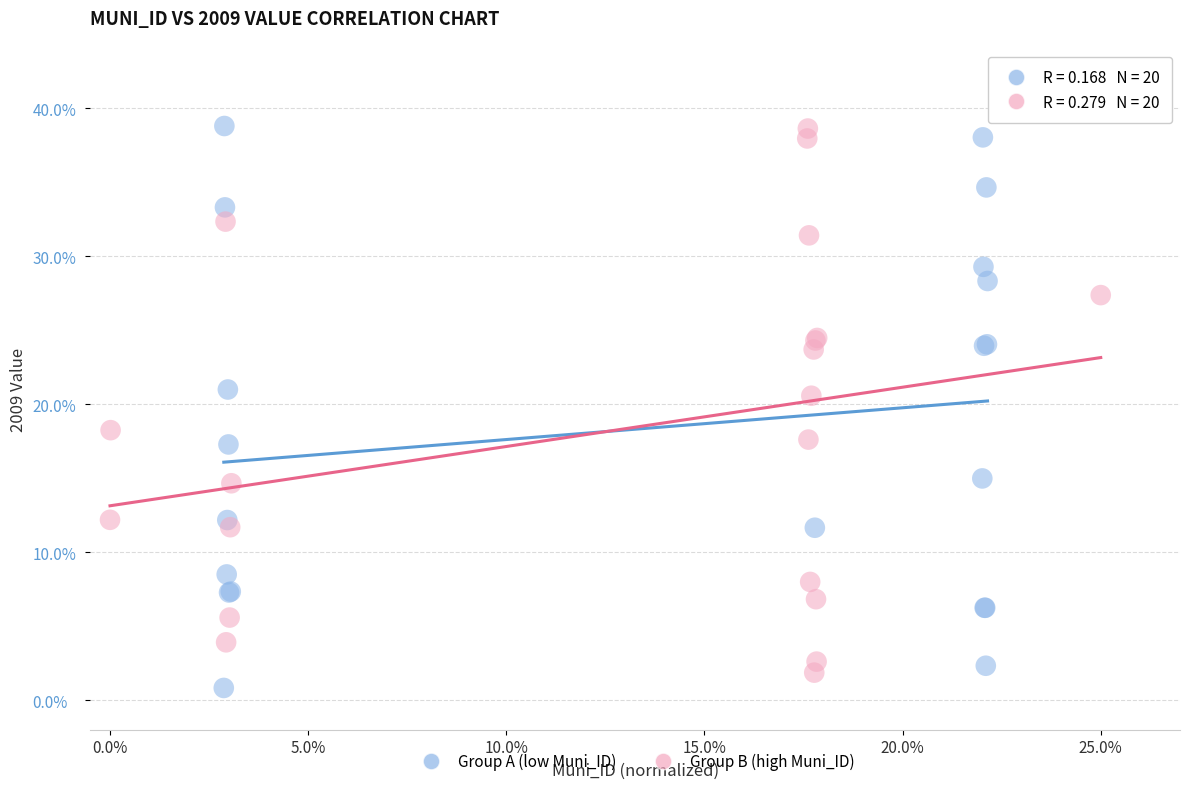

Which series reaches the minimum Y coordinate?

Group A (low Muni_ID)